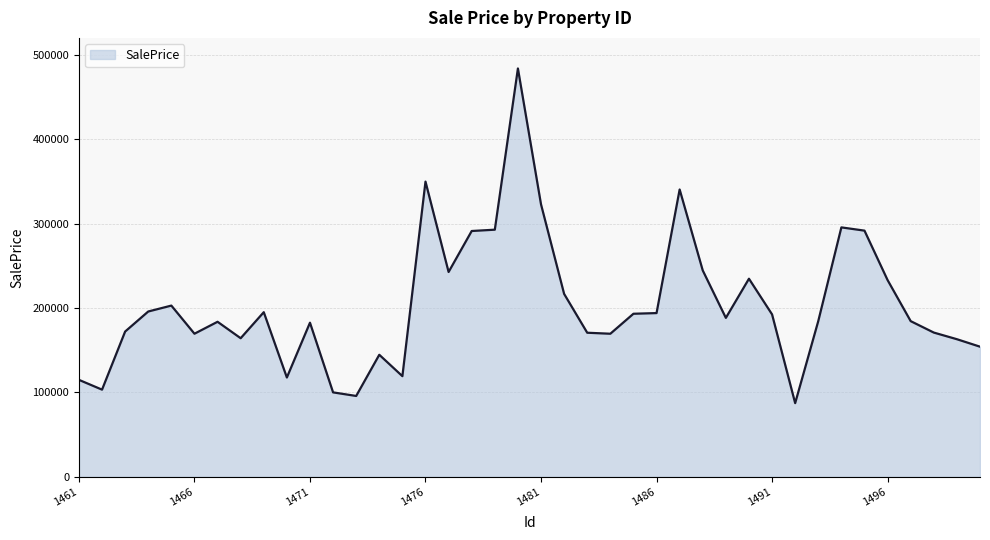

What is the maximum value shown in the chart?

483764.6